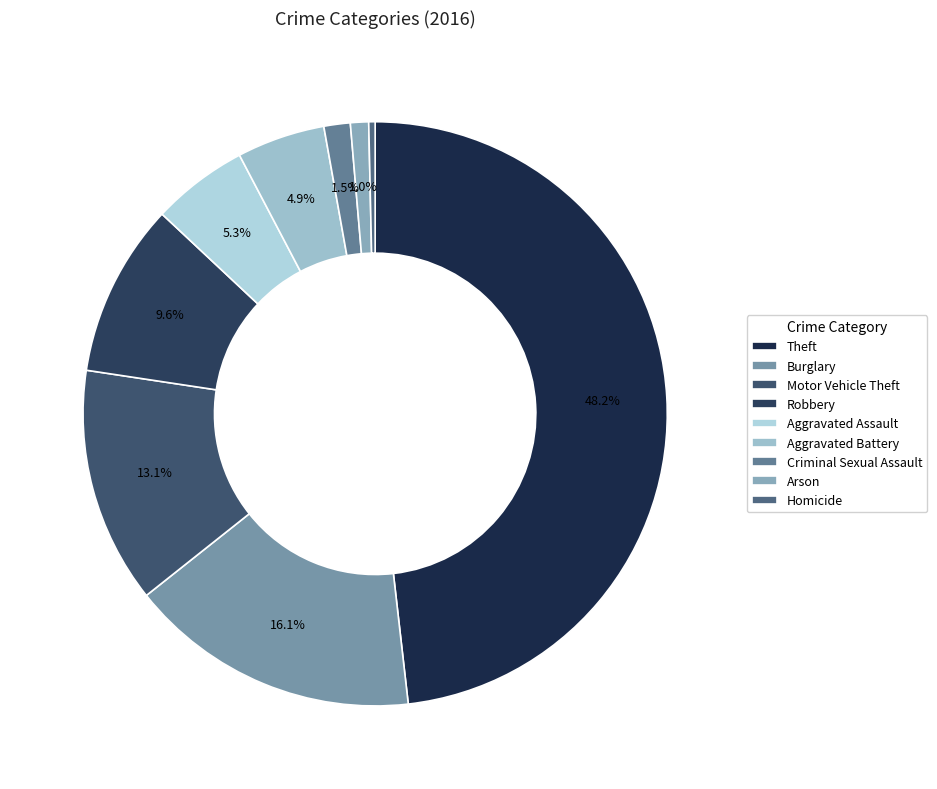

To the nearest percent, what is the difference between the largest and smallest slice percentages?

48%